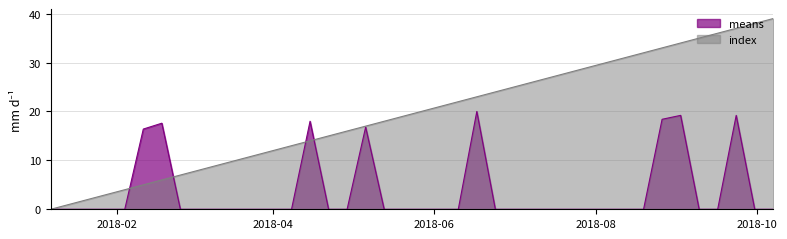

True or false: means has more than 1 points higher than both neighbors.

True